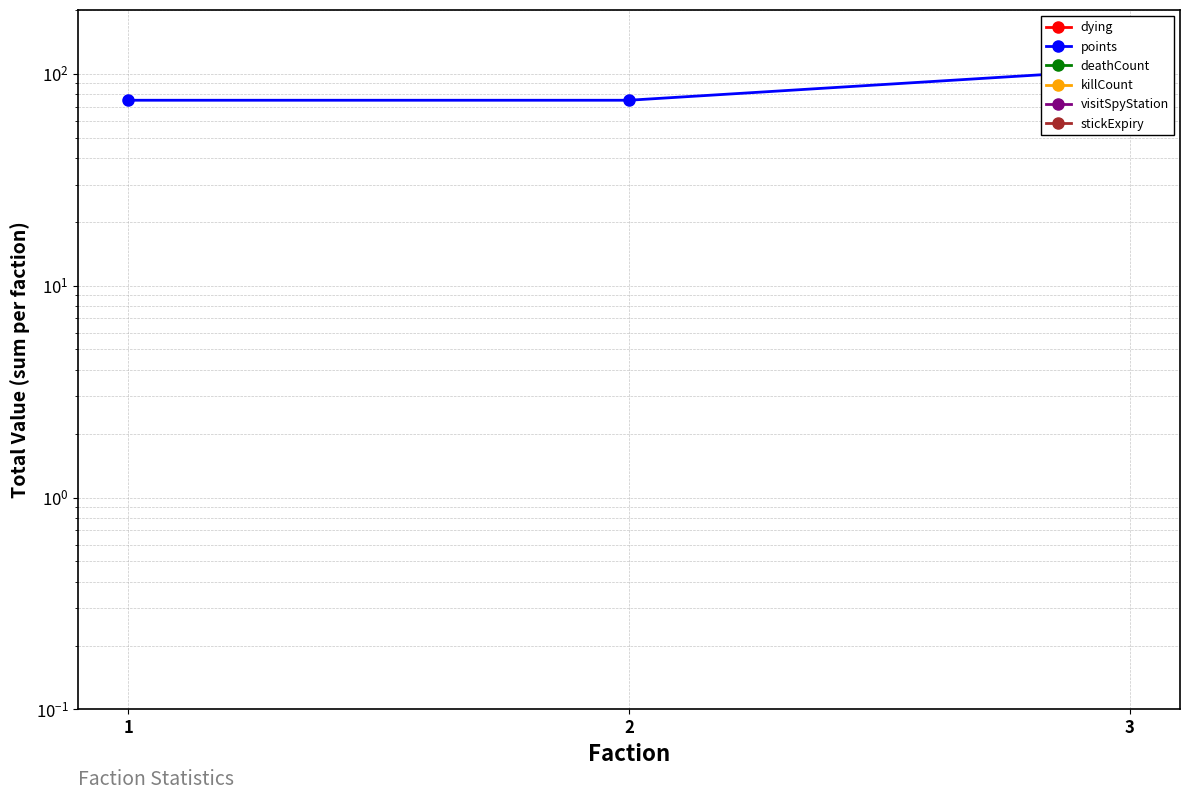

What is the difference between the maximum and minimum values in the points series?

30